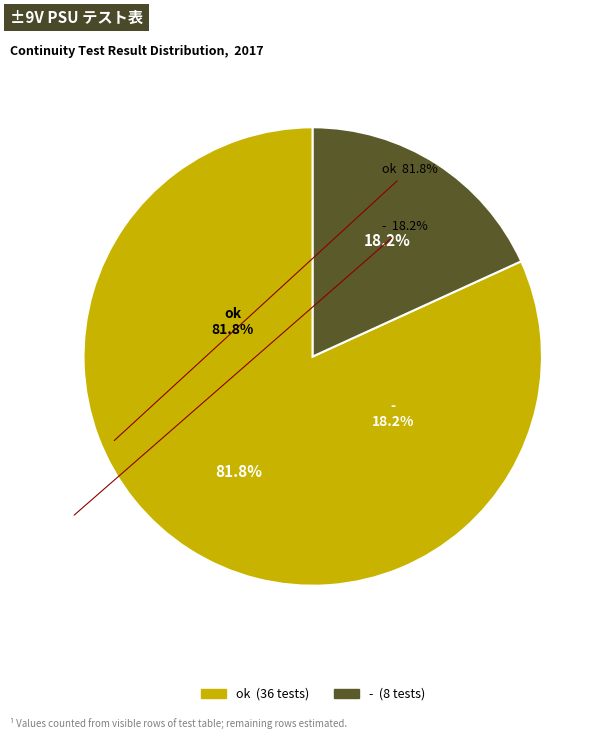

What is the change in value from ok to -?

-28